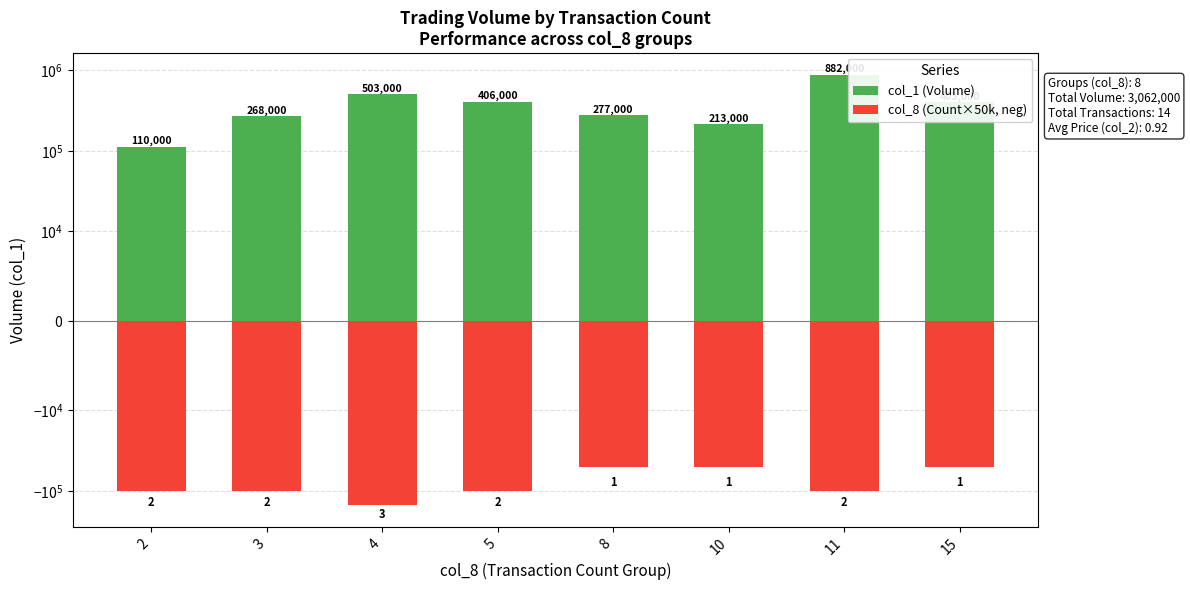

What are all the series names shown in the legend?

col_1 (Volume), col_8 (Count×50k, neg)